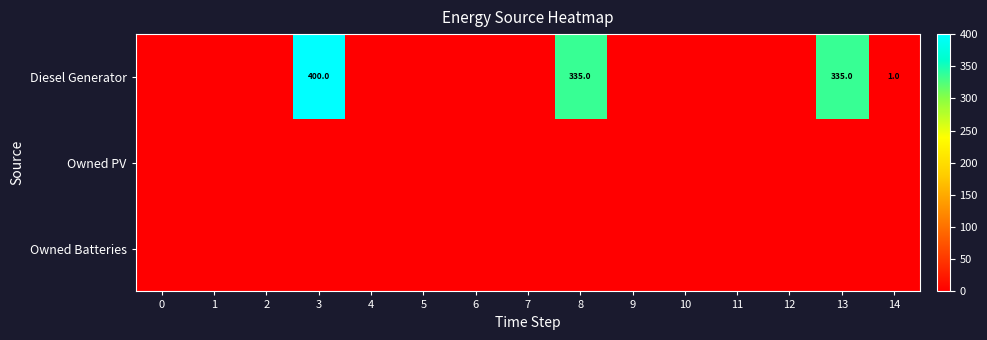

At which category is the sum across all series the highest?

3